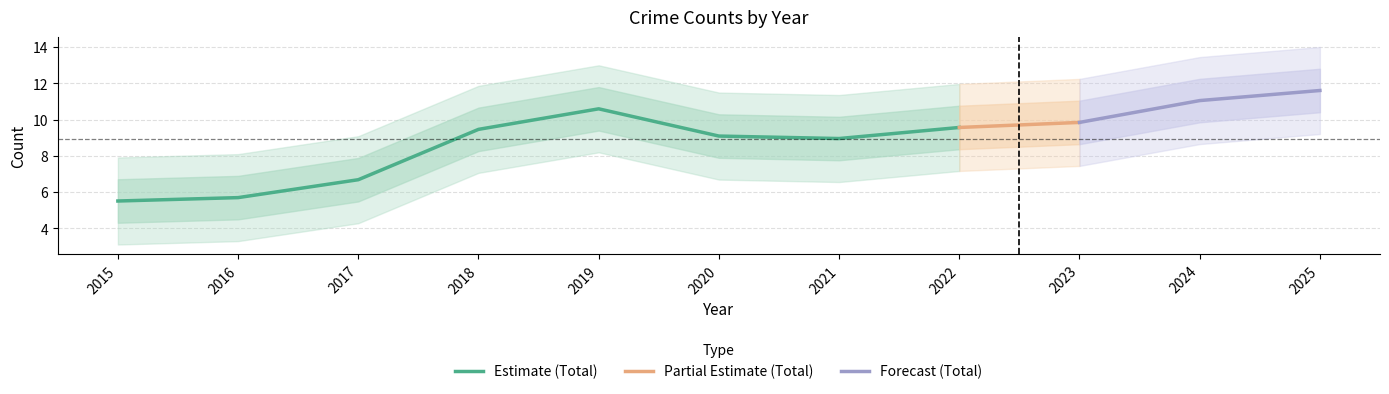

True or false: Estimate (Total) has a value of 7.4 at 2015.

False